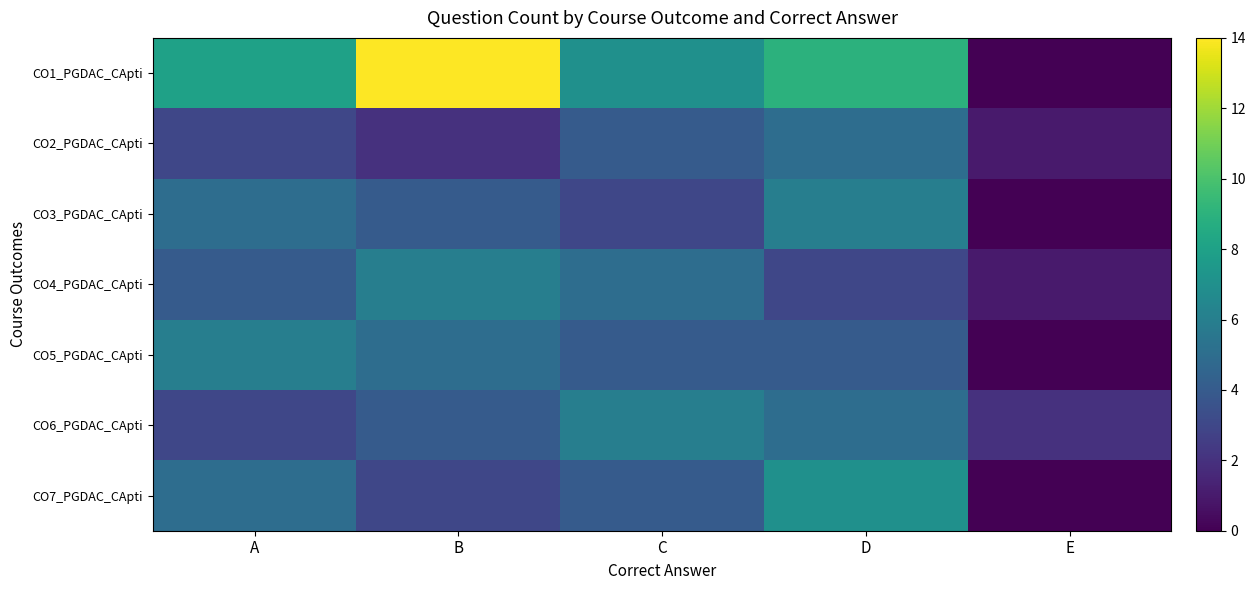

Which series has the largest range (max minus min)?

CO1_PGDAC_CApti